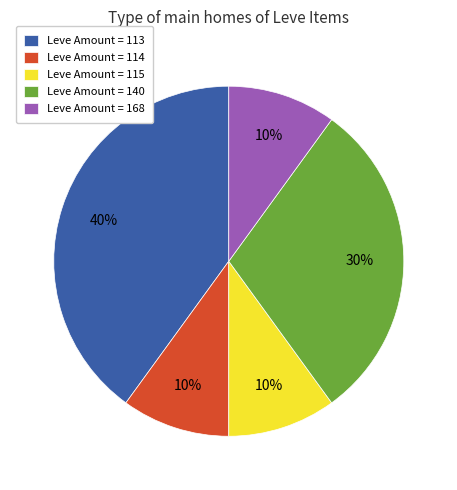

How many slices are in this pie chart?

5